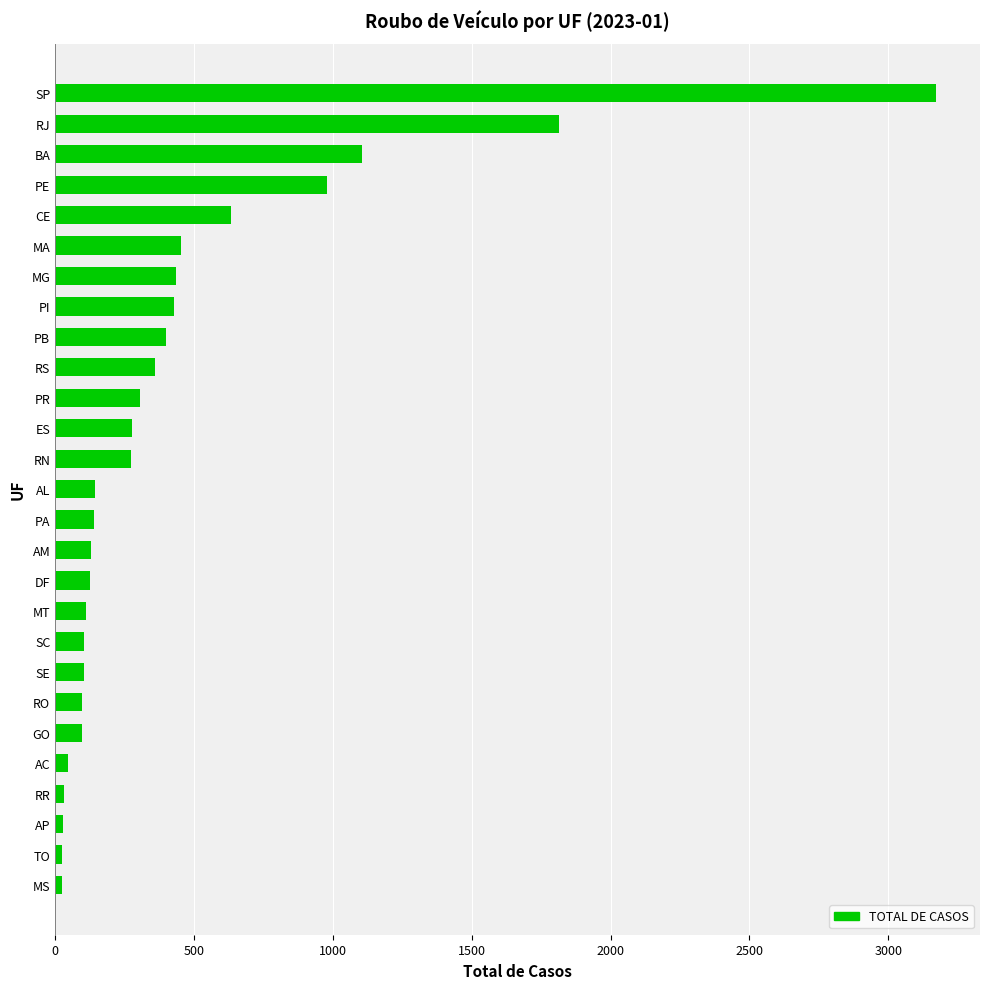

At which label is the value closest to 1597?

RJ